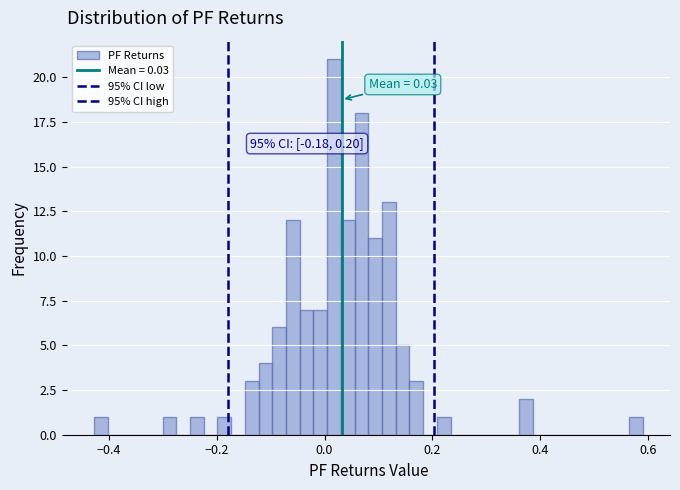

Around what value on the x-axis is the tallest bar? Give the approximate position of its centre, as read against the axis.

0.02